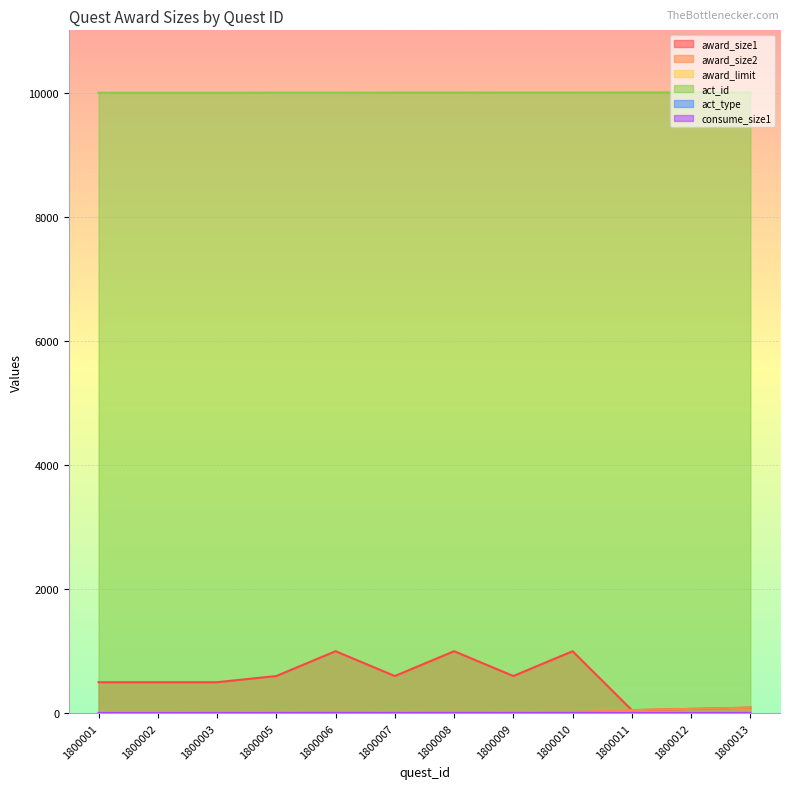

Which series has the largest total across all categories?

act_id